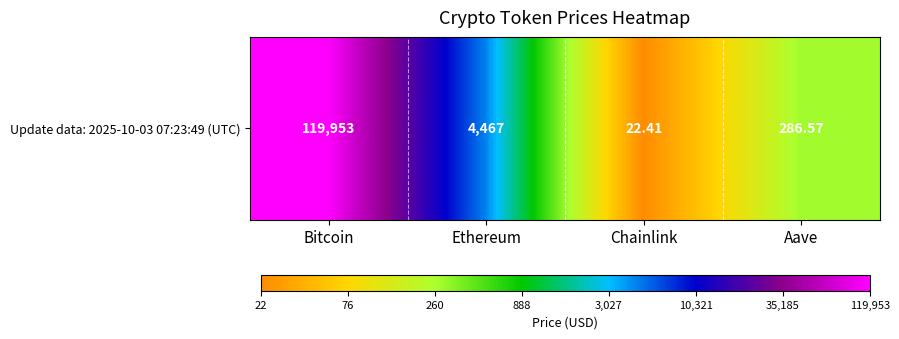

What is the difference between the values at Ethereum and Chainlink?

2.3